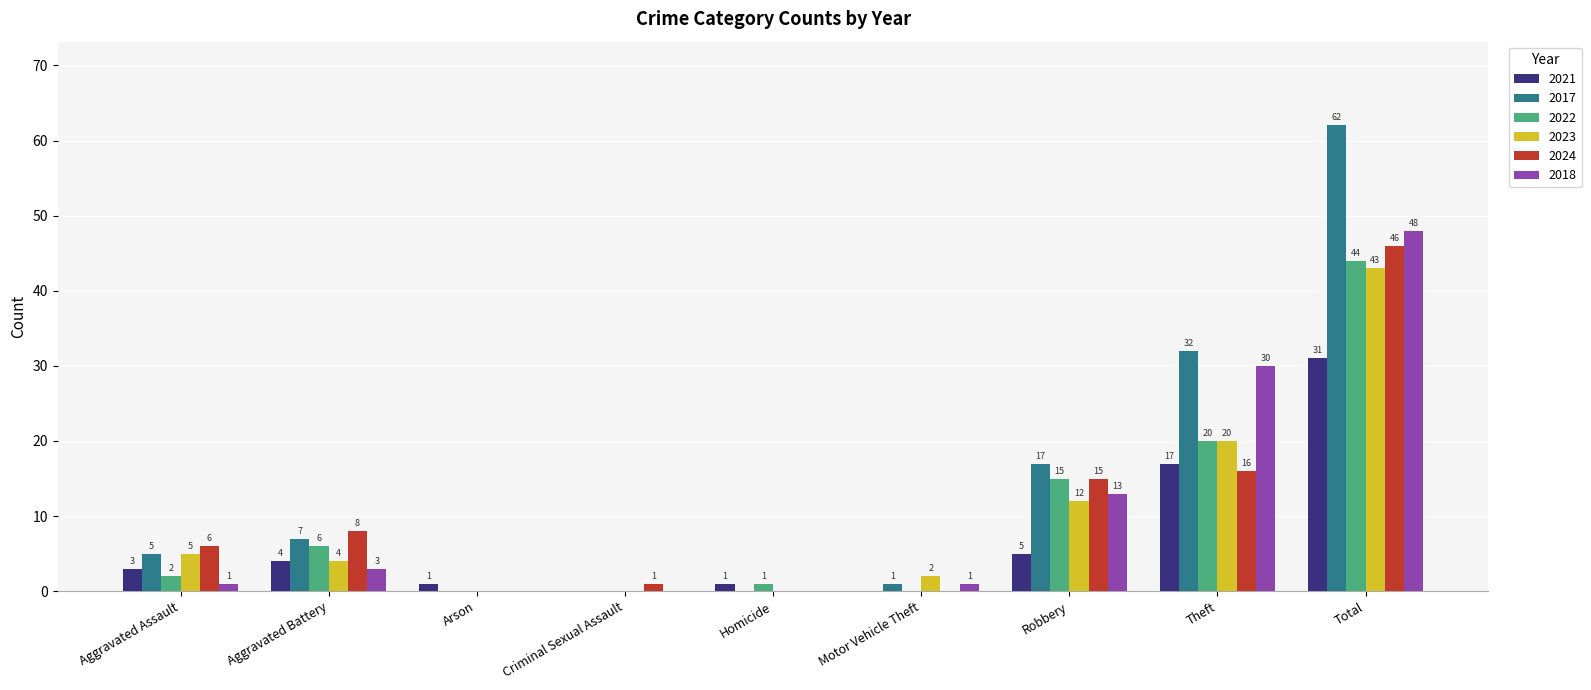

Which series has the largest total across all categories?

2017